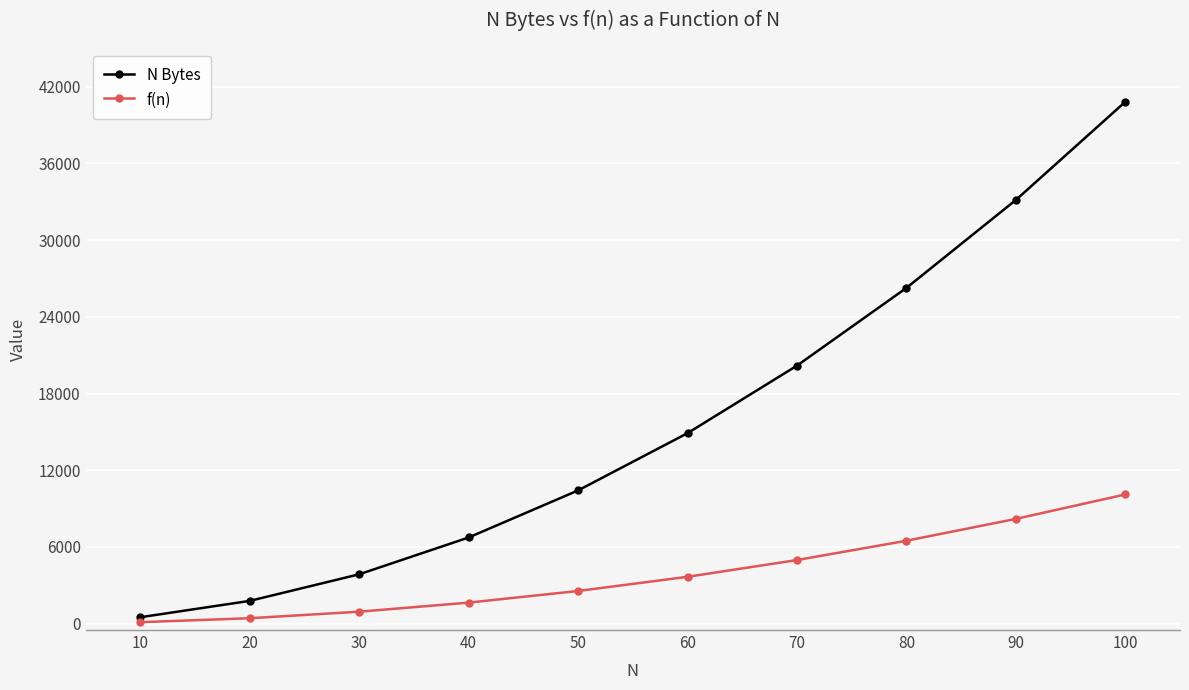

True or false: N Bytes has a value of 500 at 10.

True